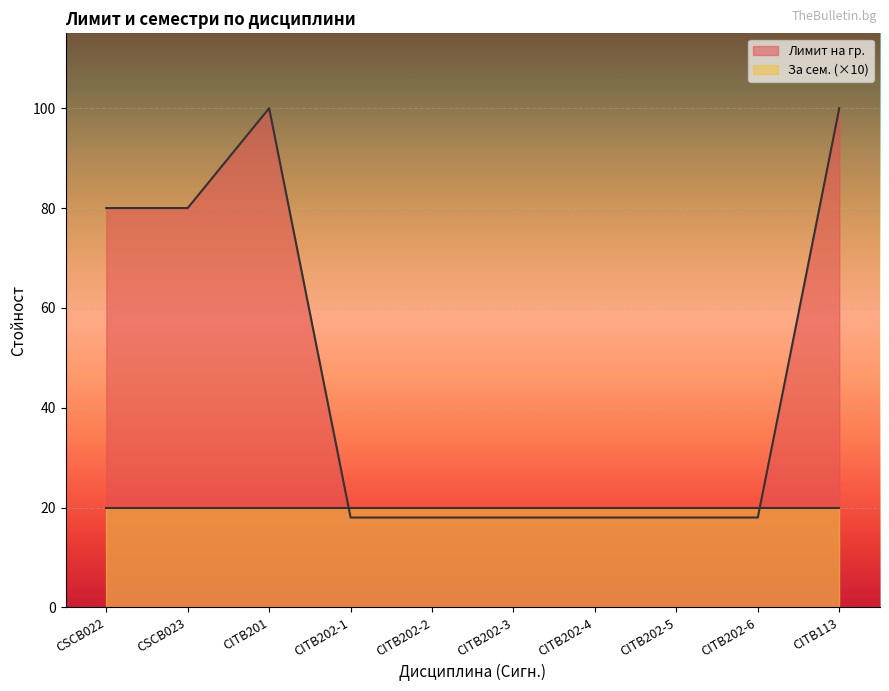

At which label is the value closest to 59?

CSCB022